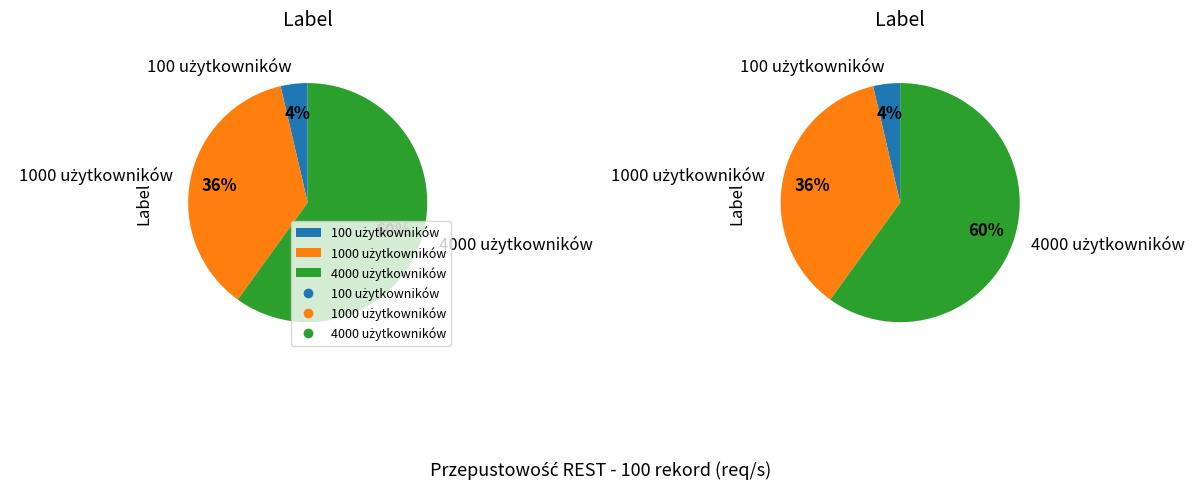

What is the change in value from 100 użytkowników to 1000 użytkowników?

+786.5